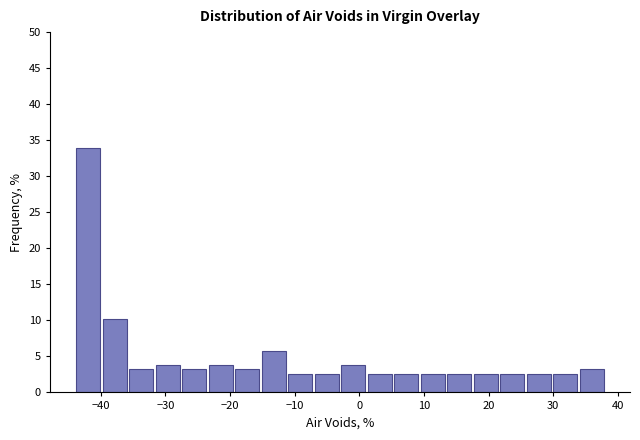

How tall is the bar that spans -31.7 to -27.6 on the x-axis? Neither the bar edges nor the heights are printed on the chart, so give them approximately, as read against the axes.

4.0